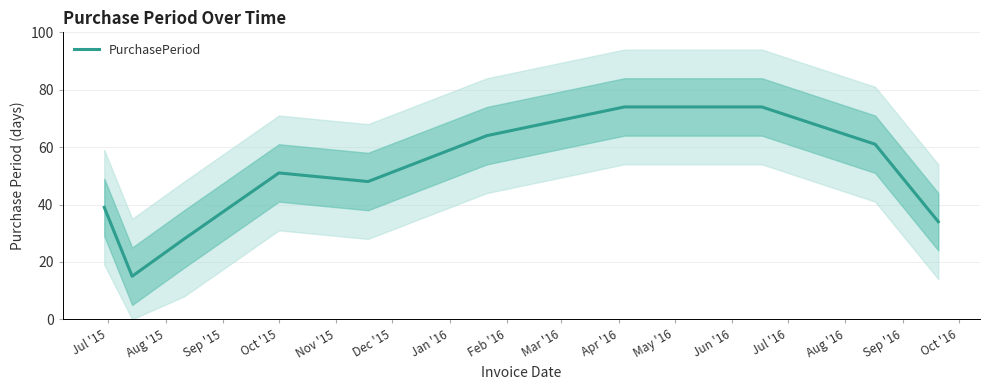

Reading right to left, list all the values displayed in this chart.

34	61	74	74	64	48	51	28	15	39